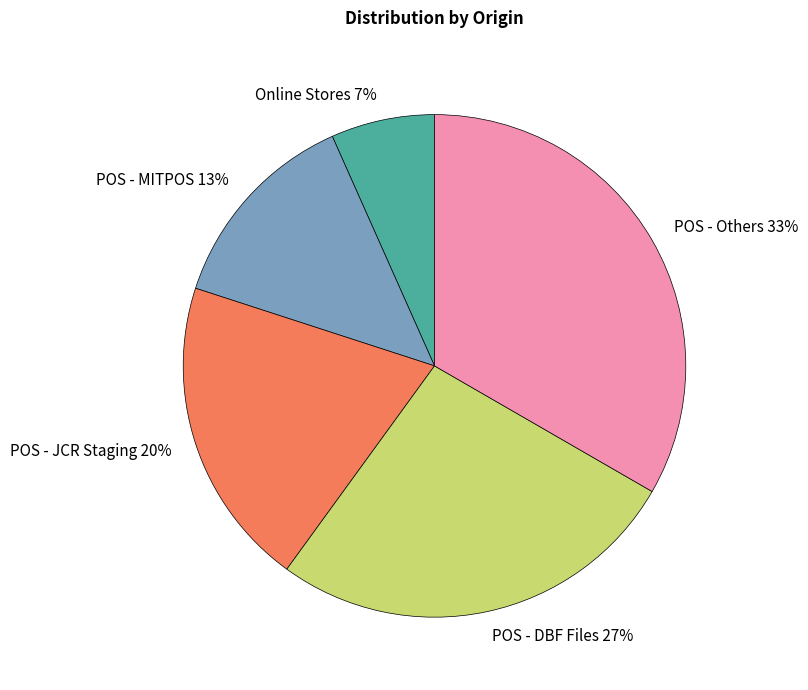

Does POS - DBF Files account for over 50% of the chart?

No